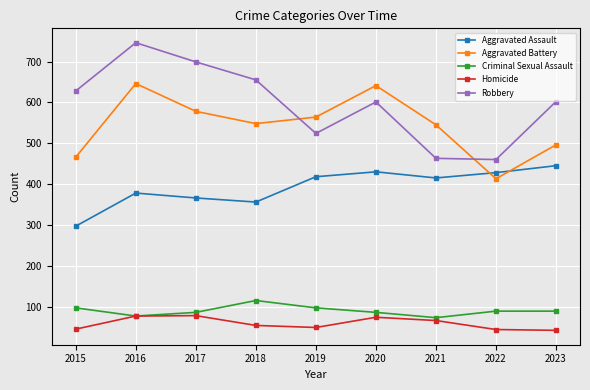

How many lines are shown in the chart?

5